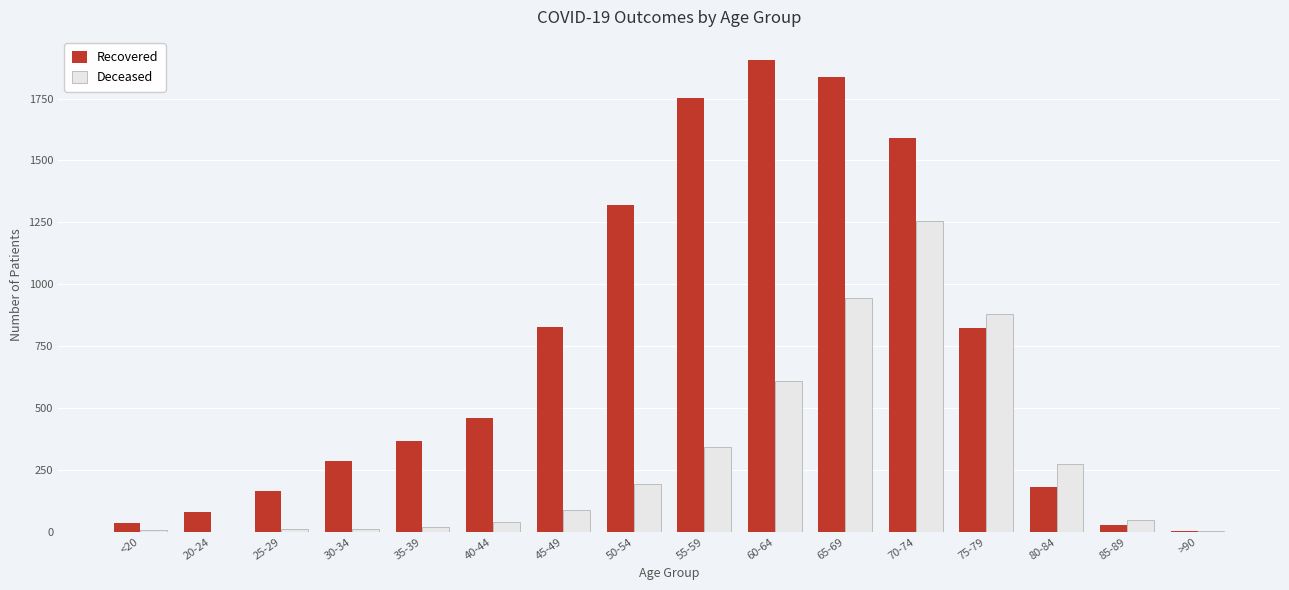

The Deceased series shows 11 at 25-29. True or false?

True